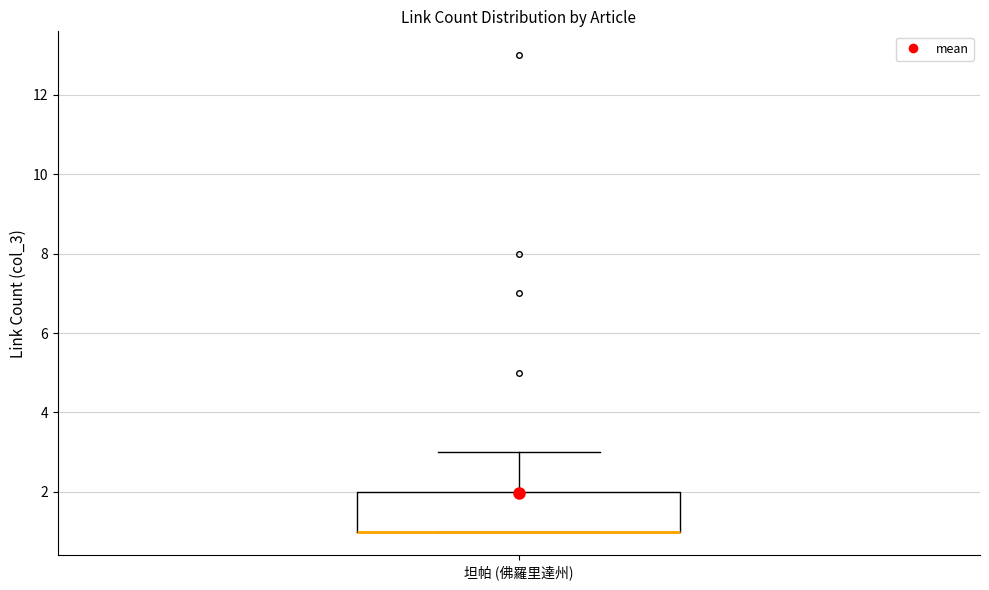

Where does the upper whisker of the box for 坦帕 (佛羅里達州) end on the y-axis? The values are not printed on the chart, so give them approximately, as read against the axis.

3